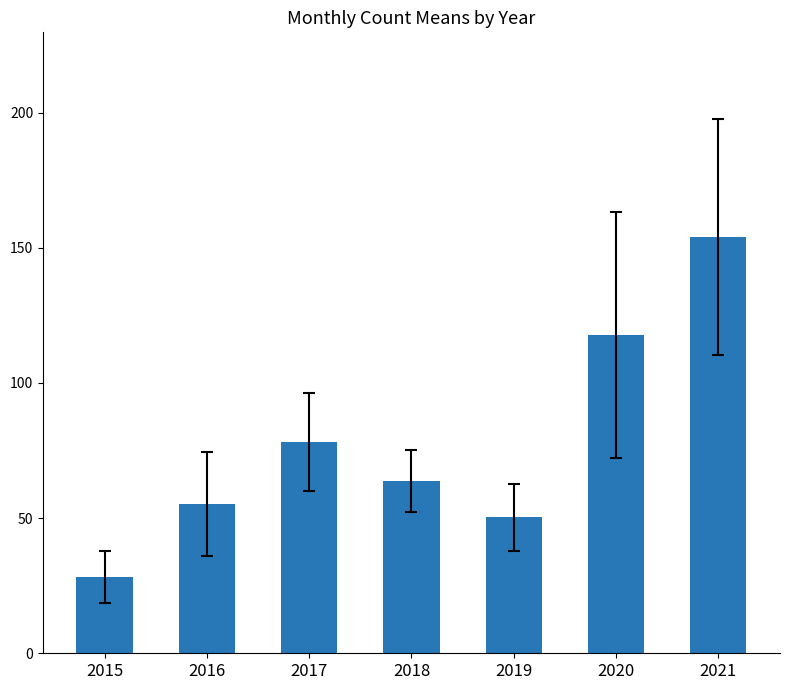

What is the sum of the values at 2019 and 2016?

105.5